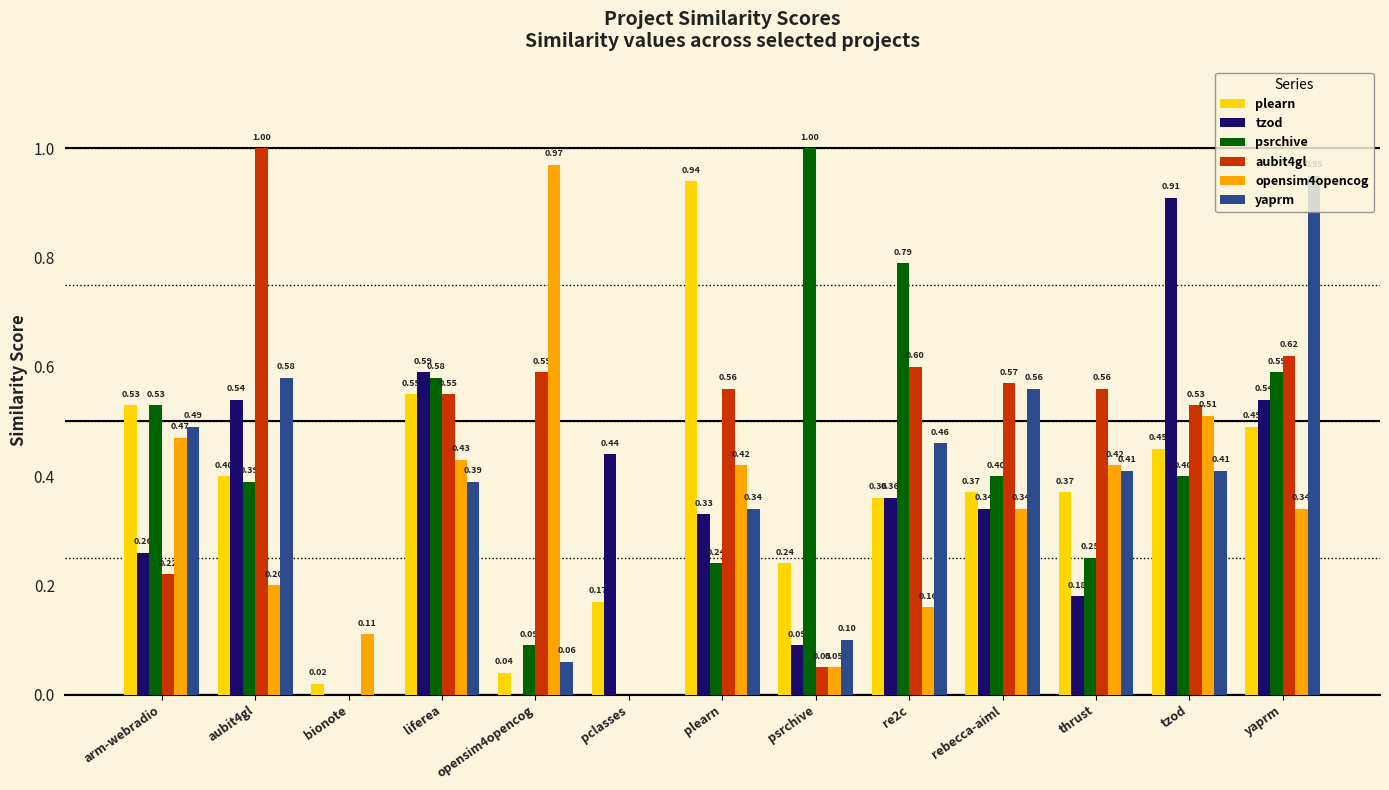

Between thrust and yaprm, which series saw the biggest shift?

yaprm